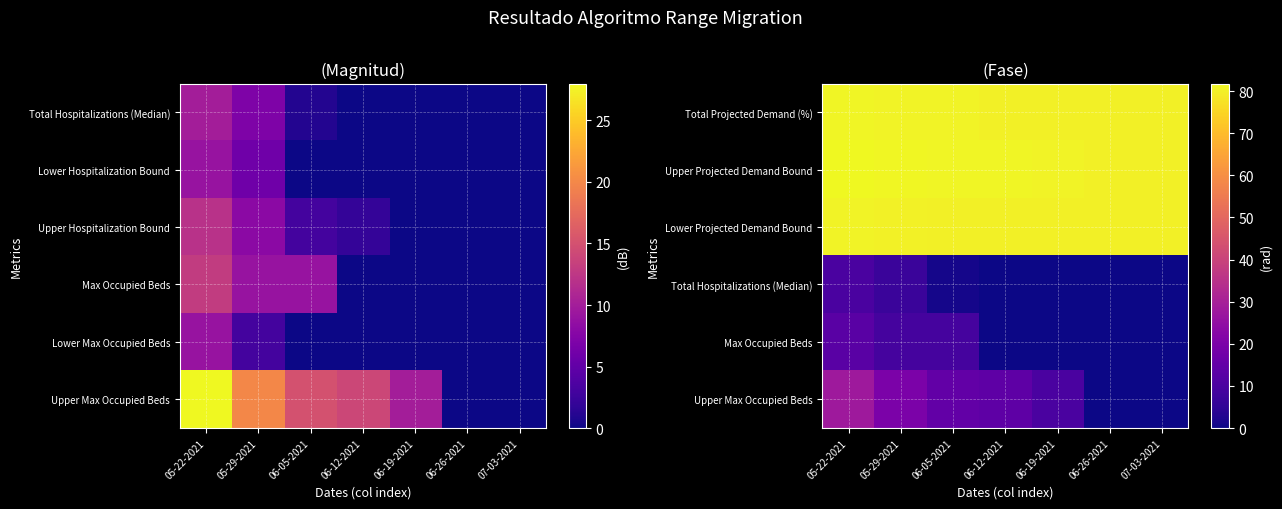

Which series has the largest range (max minus min)?

Upper Max Occupied Beds